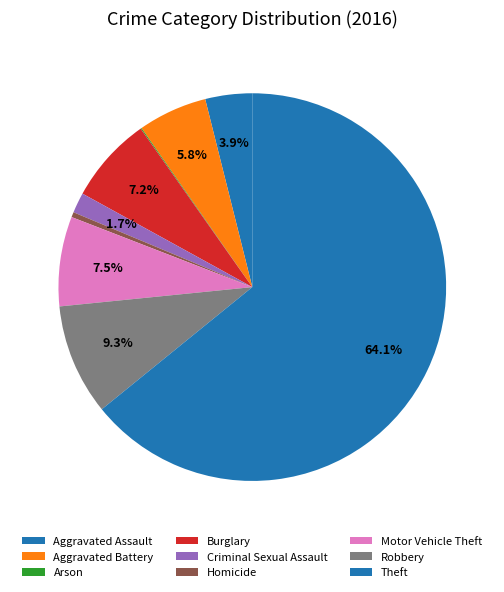

Is Motor Vehicle Theft the majority of the pie?

No